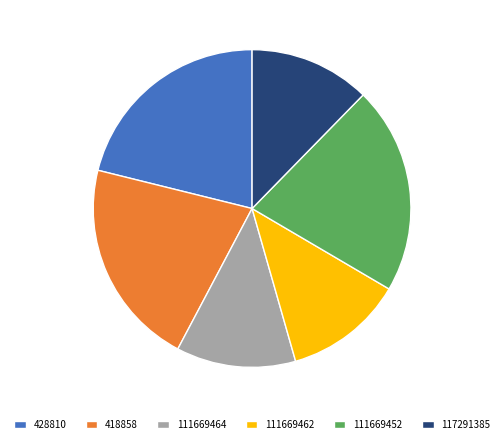

Is 111669462 the majority of the pie?

No